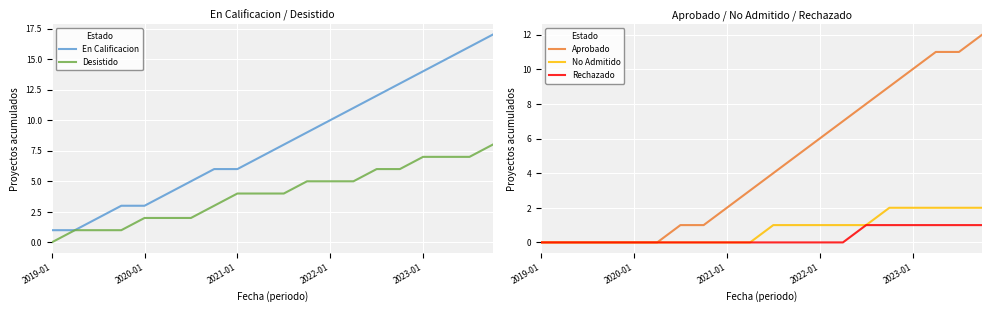

The value of No Admitido at 2022-01 is 2. True or false?

False